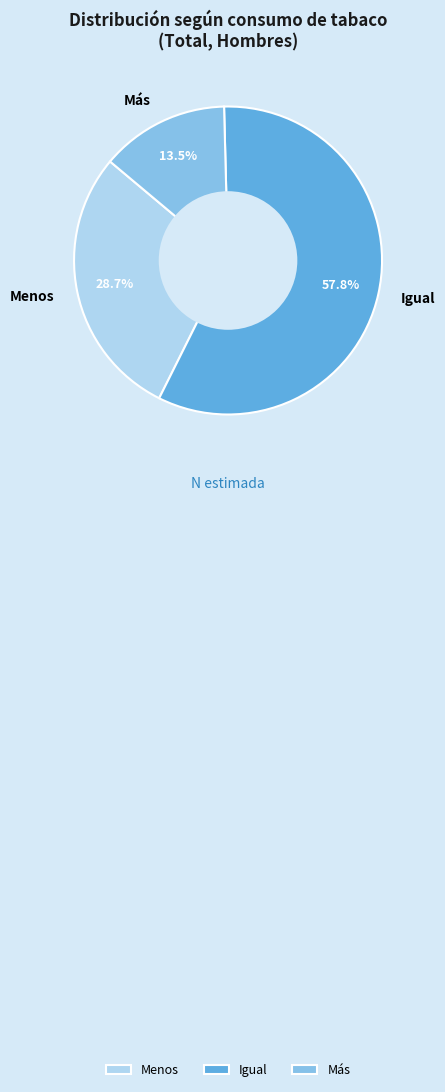

Rank the categories by value from highest to lowest.

Igual, Menos, Más